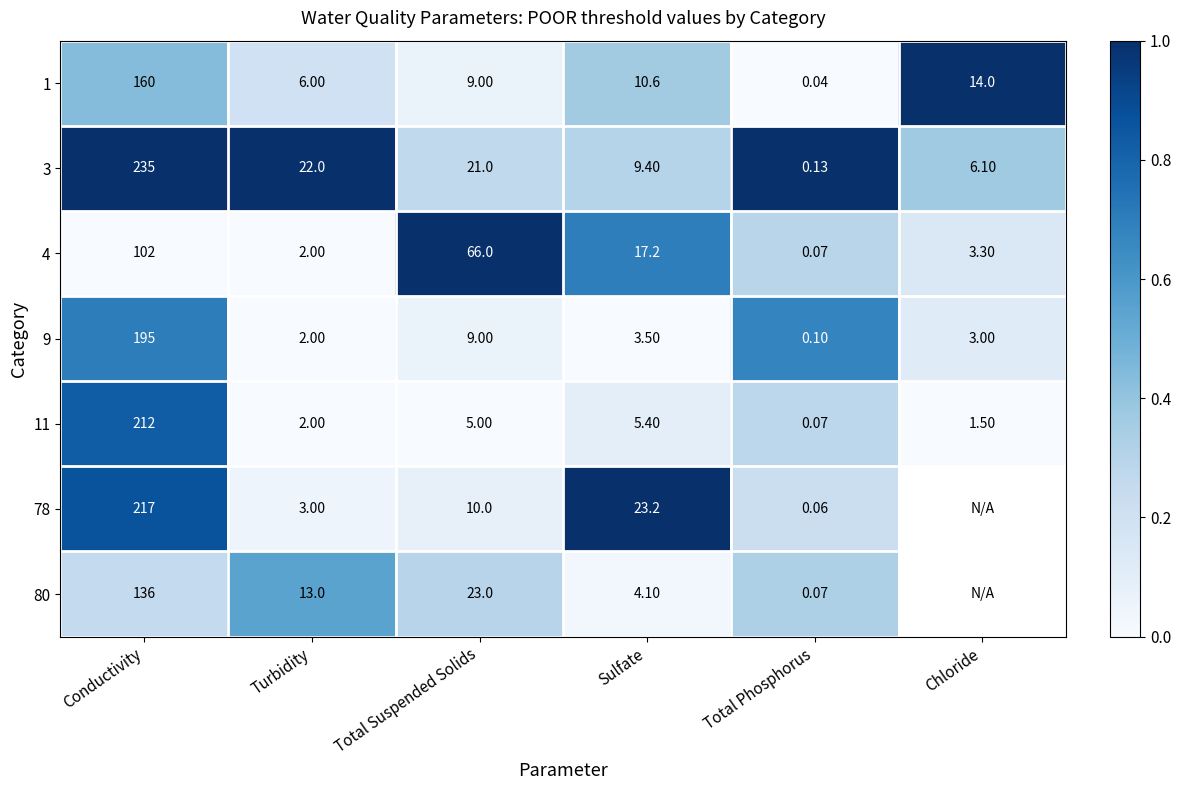

At which label does 1 first exceed 10?

Conductivity